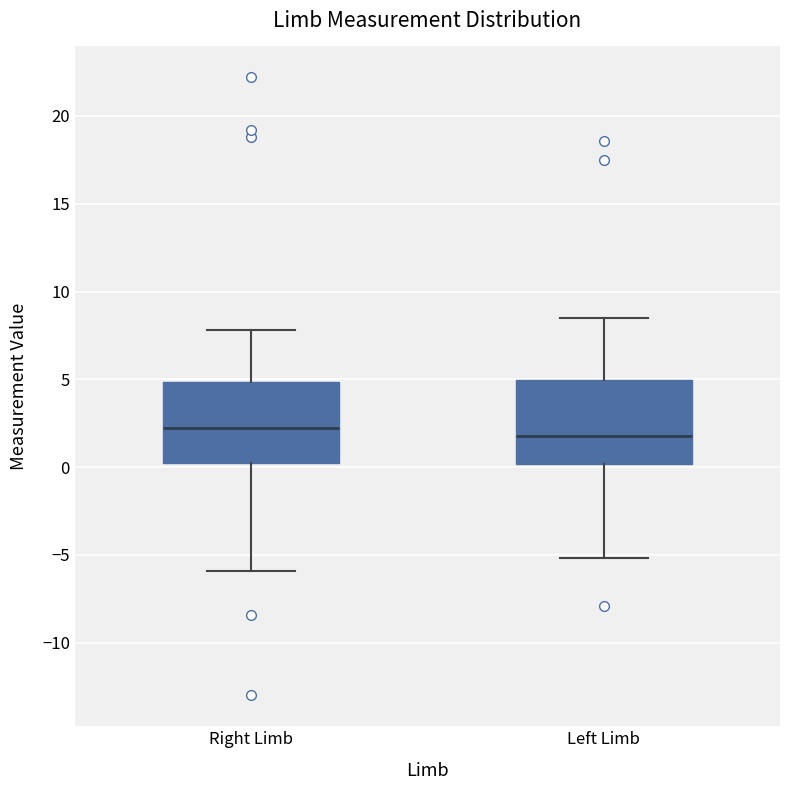

Reading left to right, read every box against the y-axis: the position of its median line, the range the box covers, and the ends of its whiskers. The values are not printed on the chart, so give them approximately, as read against the axis.

Right Limb: median 2.5, box 0.0 to 5.0, whiskers -6.0 to 8.0
Left Limb: median 2.0, box 0.0 to 5.0, whiskers -5.0 to 8.5